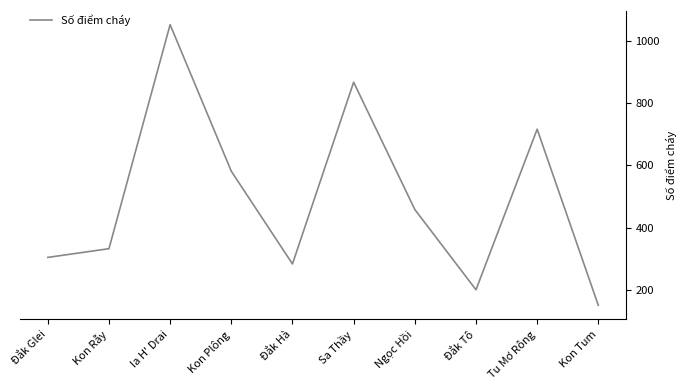

Reading right to left, extract all data points from this chart.

150	716	200	458	867	283	581	1052	332	304